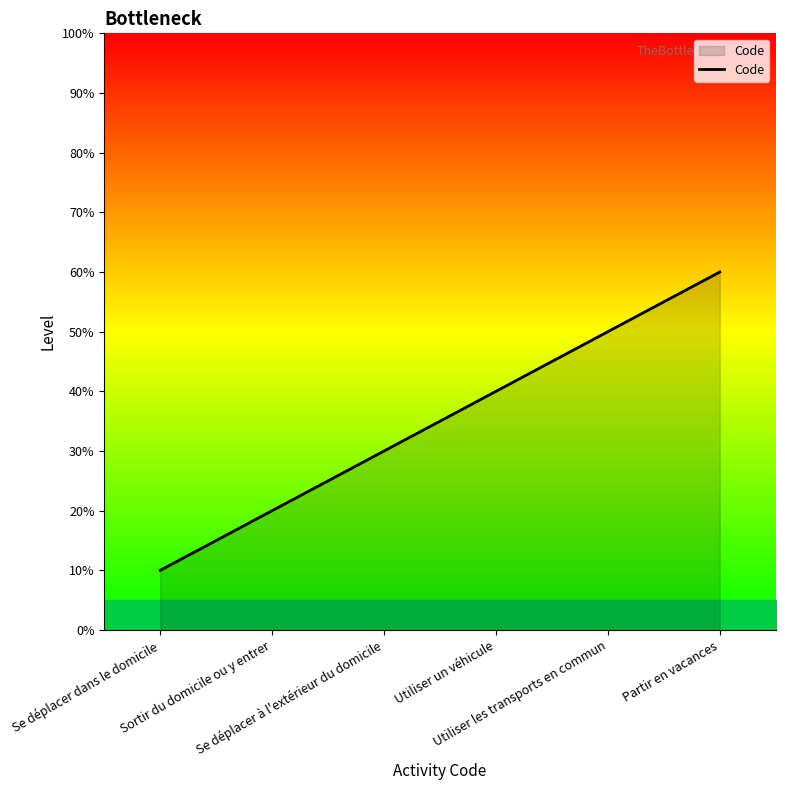

The chart shows a value of 8 at Partir en vacances. True or false?

False